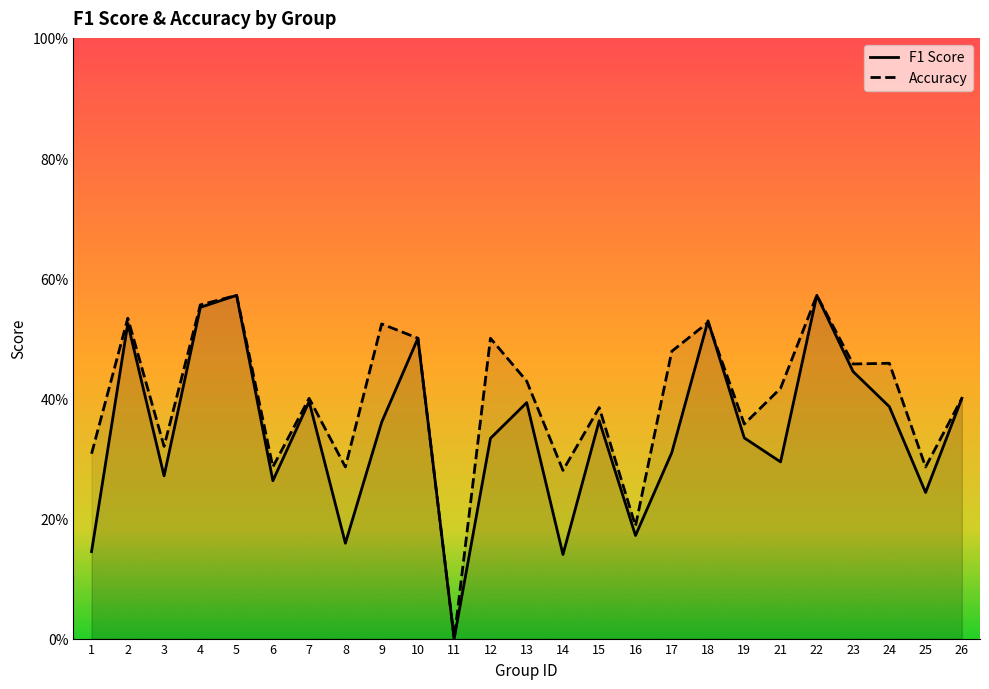

How many distinct data groups are displayed?

2